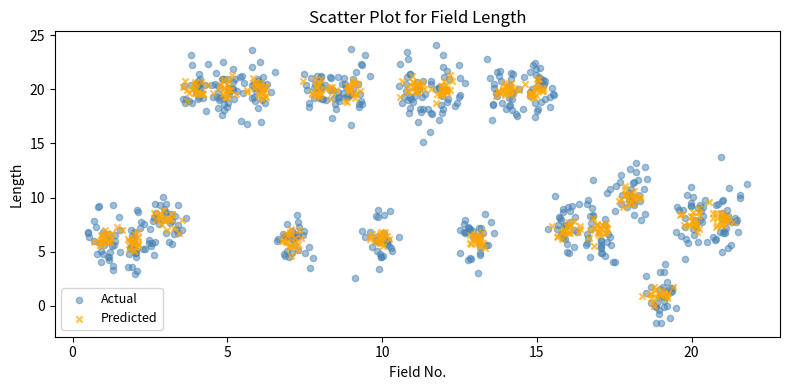

What are all the series names shown in the legend?

Actual, Predicted